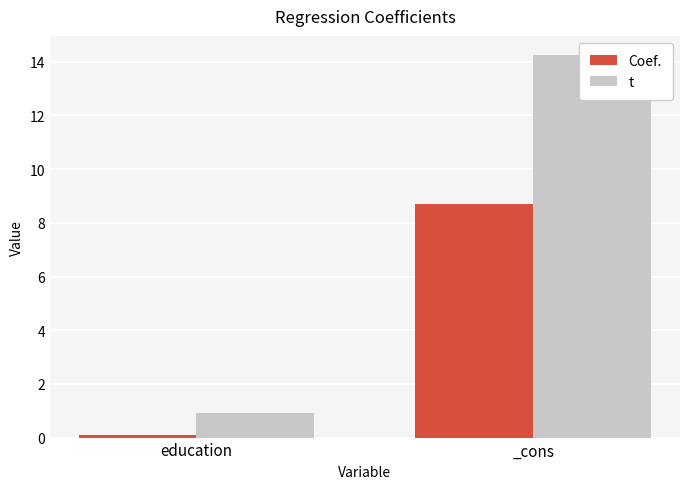

What is the difference between the maximum and minimum values in the Coef. series?

8.6